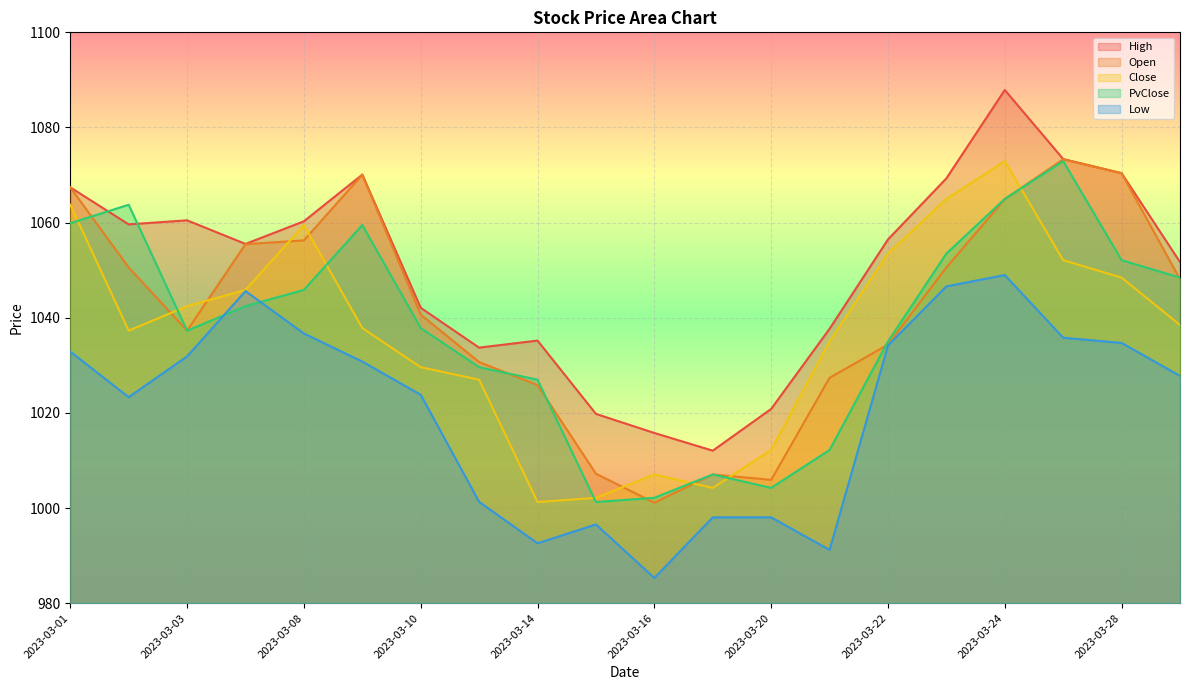

True or false: Open and Low intersect in this chart.

False